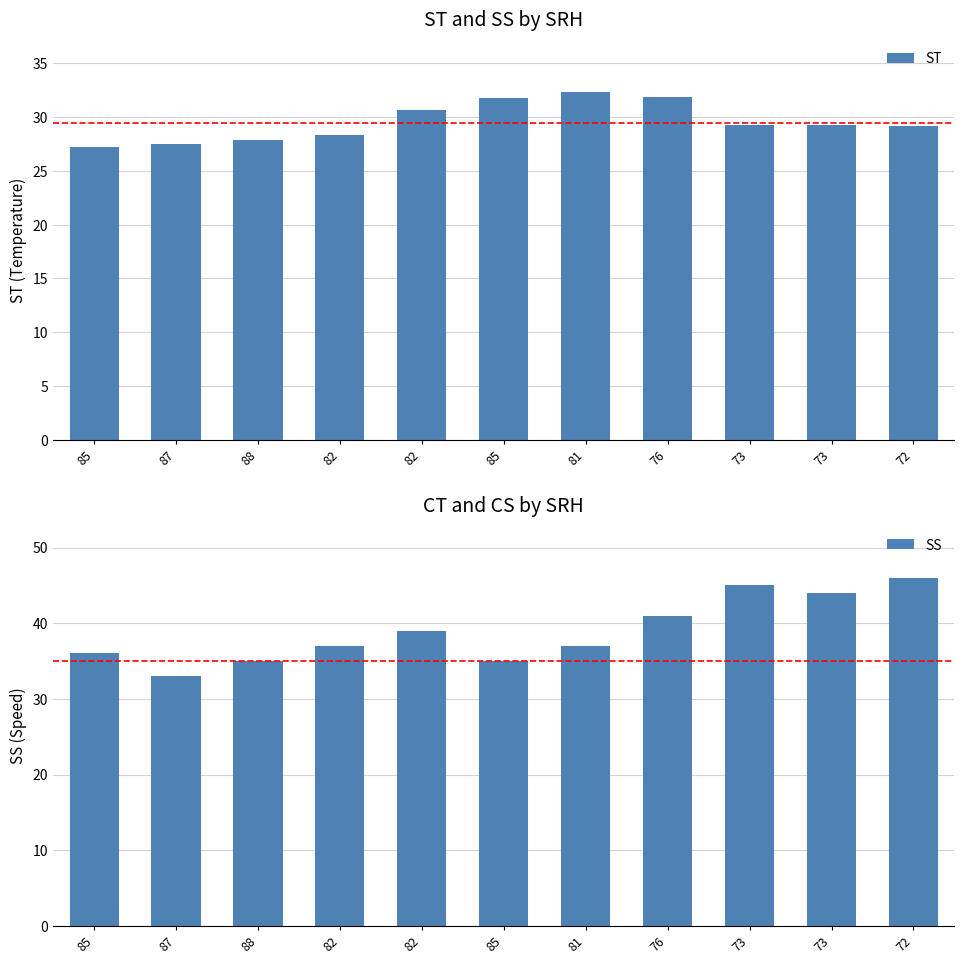

What is the difference between the highest and lowest values at 82?

8.7